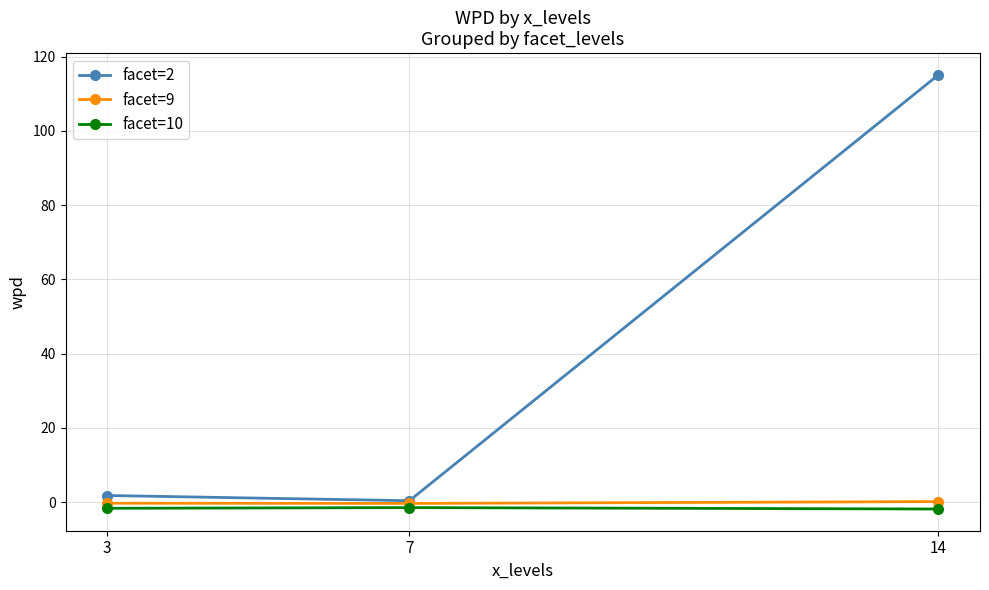

Which series has the largest range (max minus min)?

facet=2